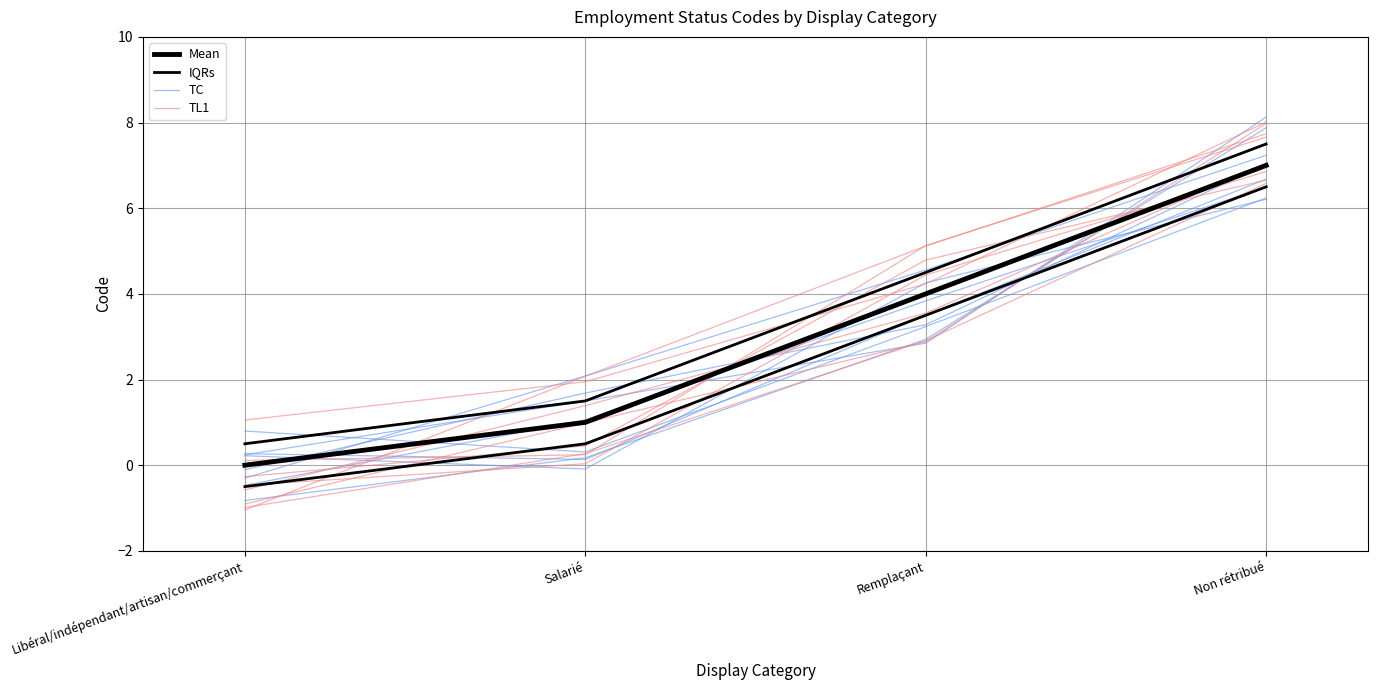

Reading left to right, what are all the values shown in this chart?

Mean: Libéral/indépendant/artisan/commerçant=0.0	Salarié=1.0	Remplaçant=4.0	Non rétribué=7.0
IQRs: Libéral/indépendant/artisan/commerçant=0.5	Salarié=1.5	Remplaçant=4.5	Non rétribué=7.5
TC: Libéral/indépendant/artisan/commerçant=-0.3	Salarié=2.1	Remplaçant=4.6	Non rétribué=7.2
TL1: Libéral/indépendant/artisan/commerçant=-1.0	Salarié=2.1	Remplaçant=5.1	Non rétribué=7.7